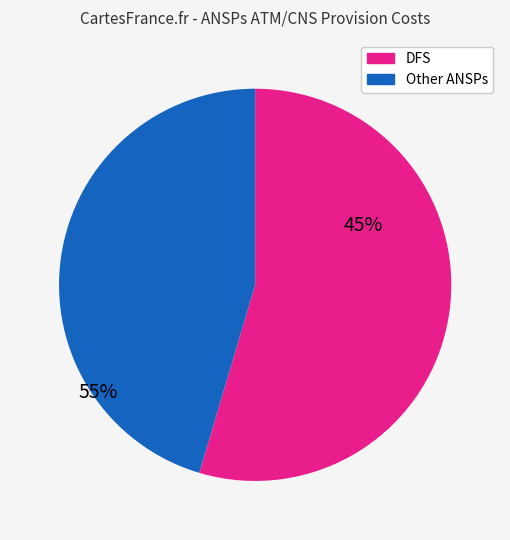

Is there a majority slice in this chart?

Yes